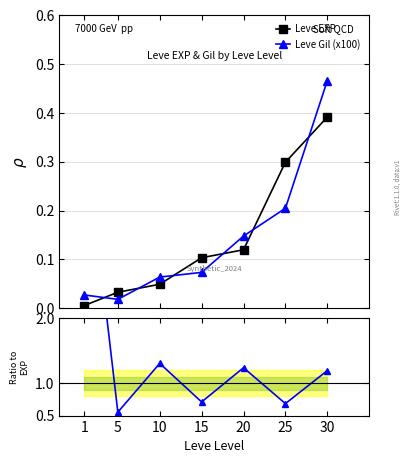

How many intersections are there between Leve Gil (x100) and Leve EXP?

6